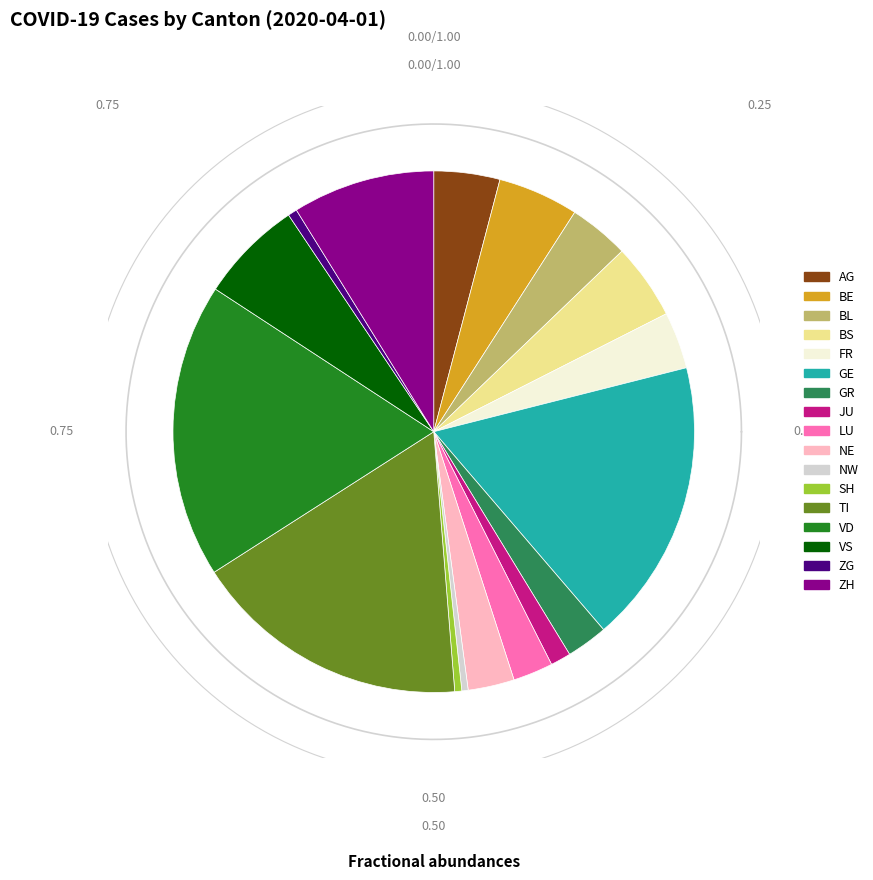

Approximately how many times larger is the value at BS compared to NE?

1.6